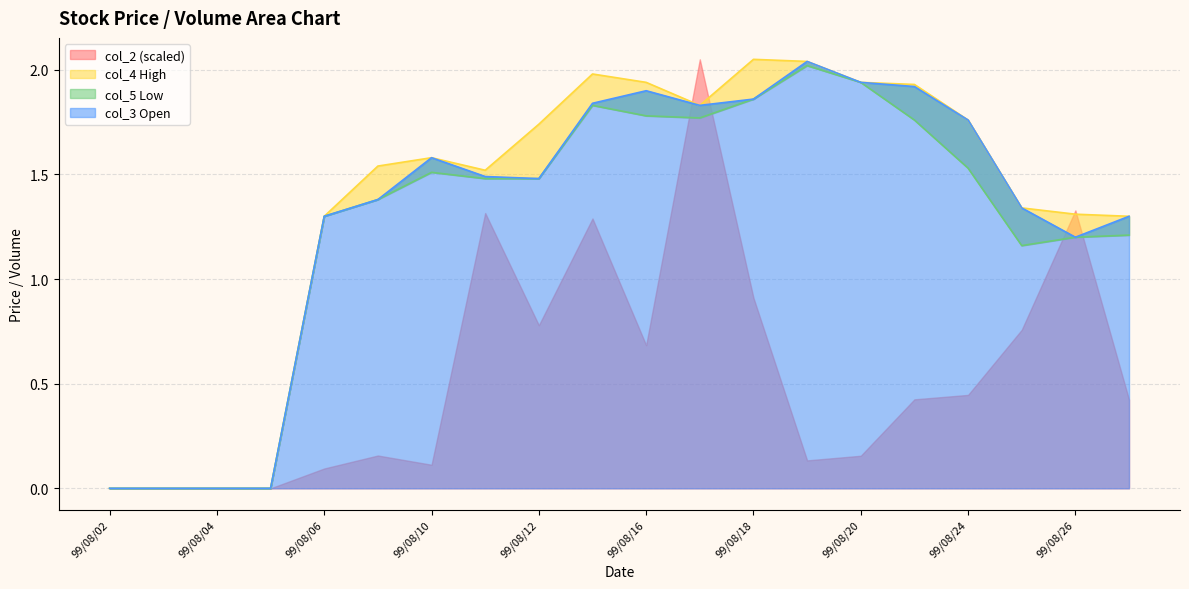

What is the difference between the second highest and second lowest values in the col_3 series?

1.9